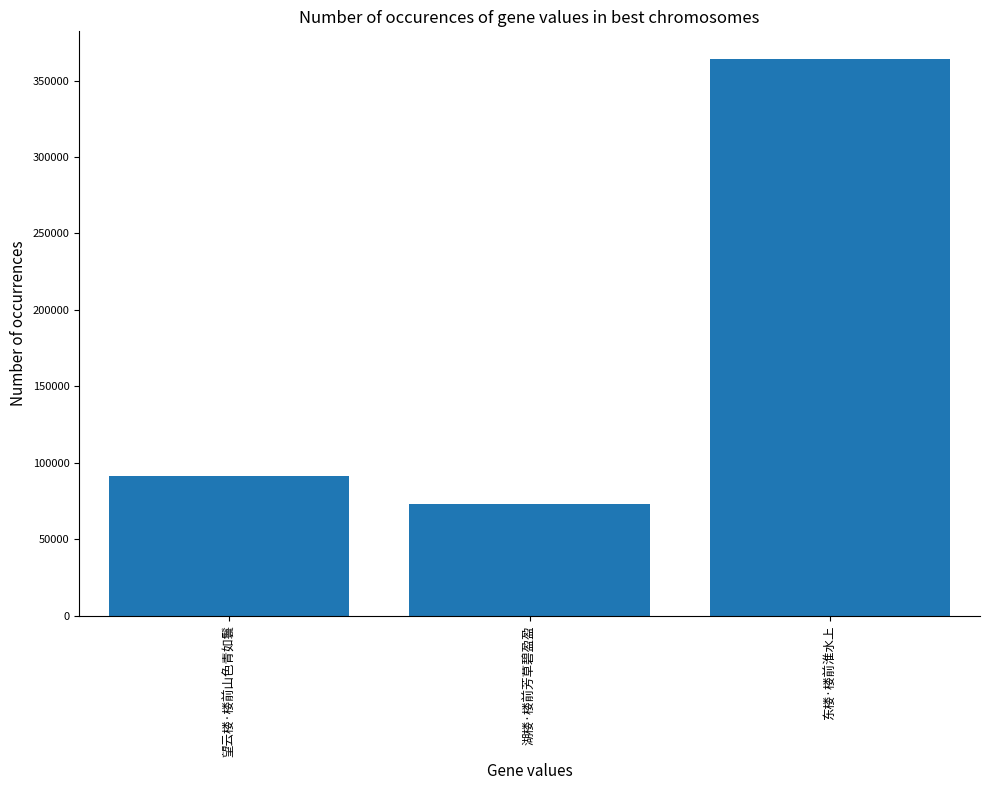

Rank the categories by value from lowest to highest.

湖楼·楼前芳草碧盈盈, 望云楼·楼前山色青如鬟, 东楼·楼前淮水上